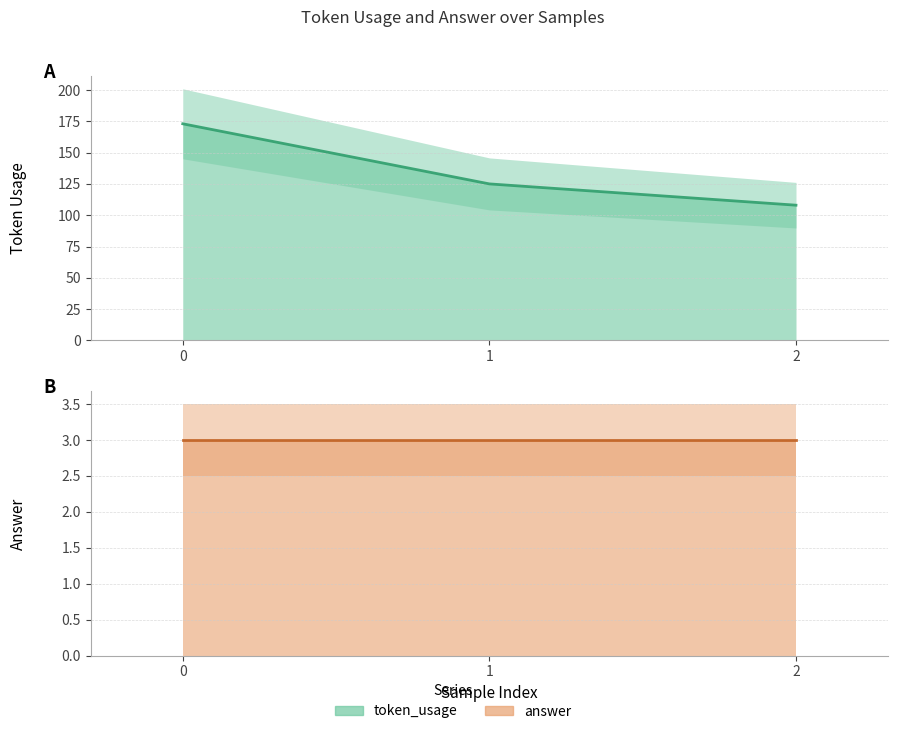

The value of answer (Line) at 0 is 3. True or false?

True